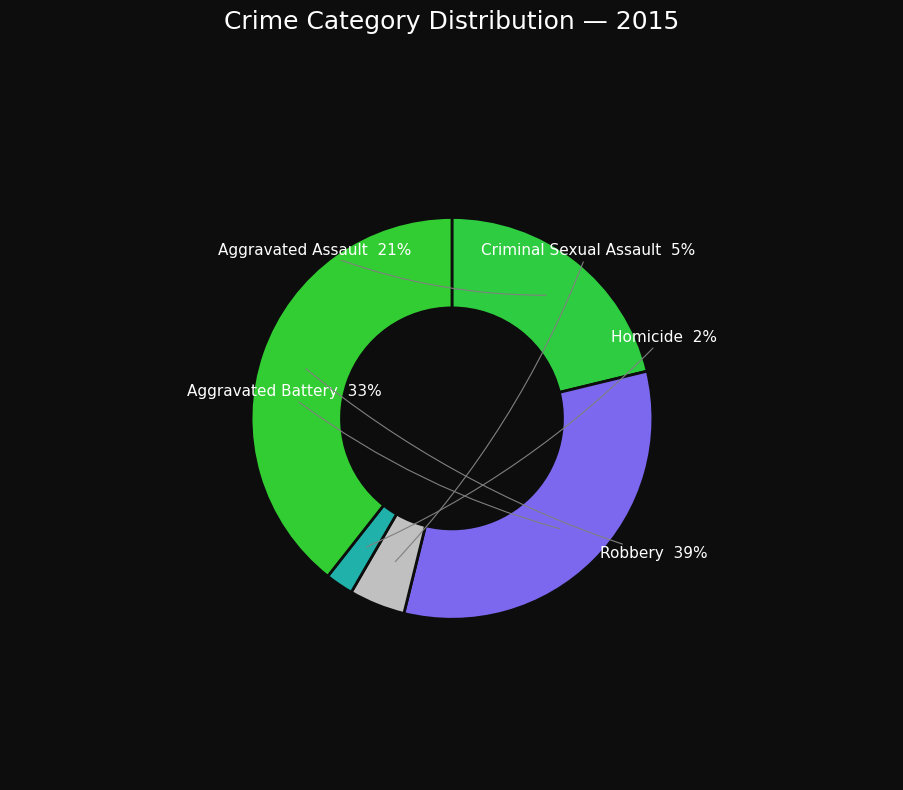

Which slice is the largest?

Robbery